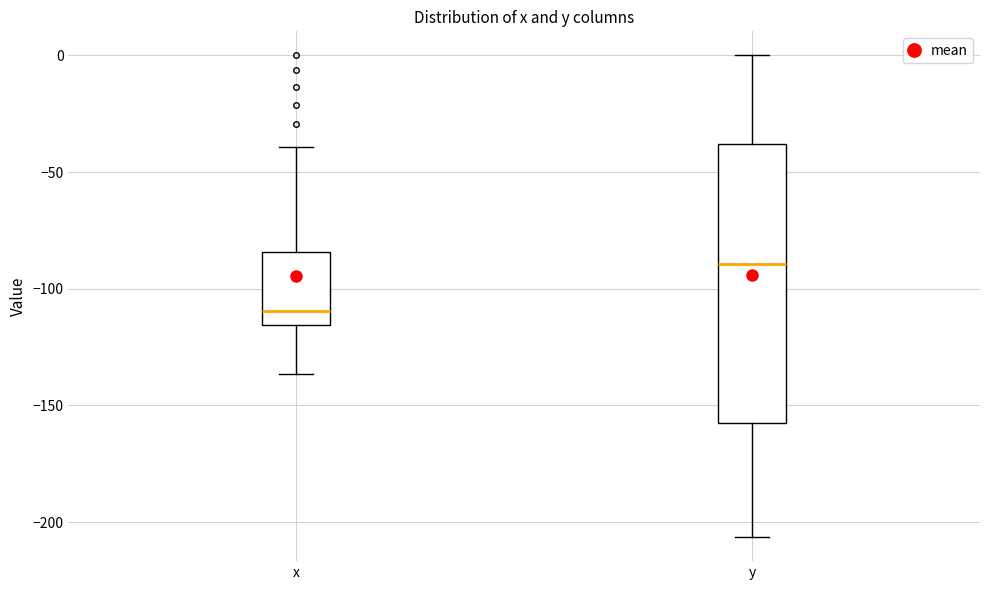

Comparing the boxes themselves (not the whiskers), which one is the tallest?

y